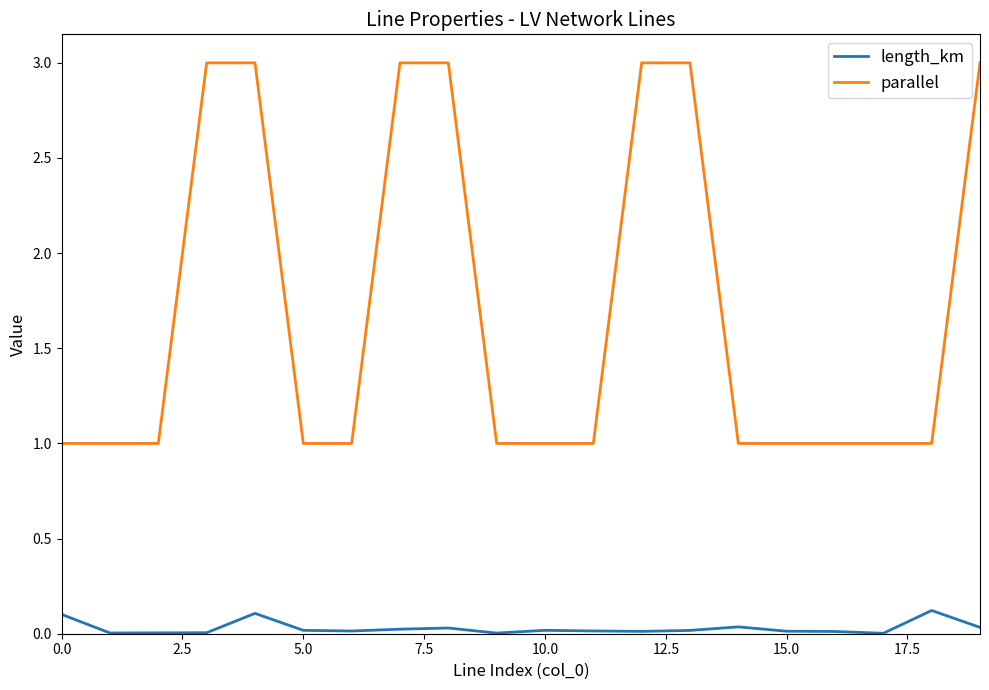

True or false: parallel and length_km intersect in this chart.

False